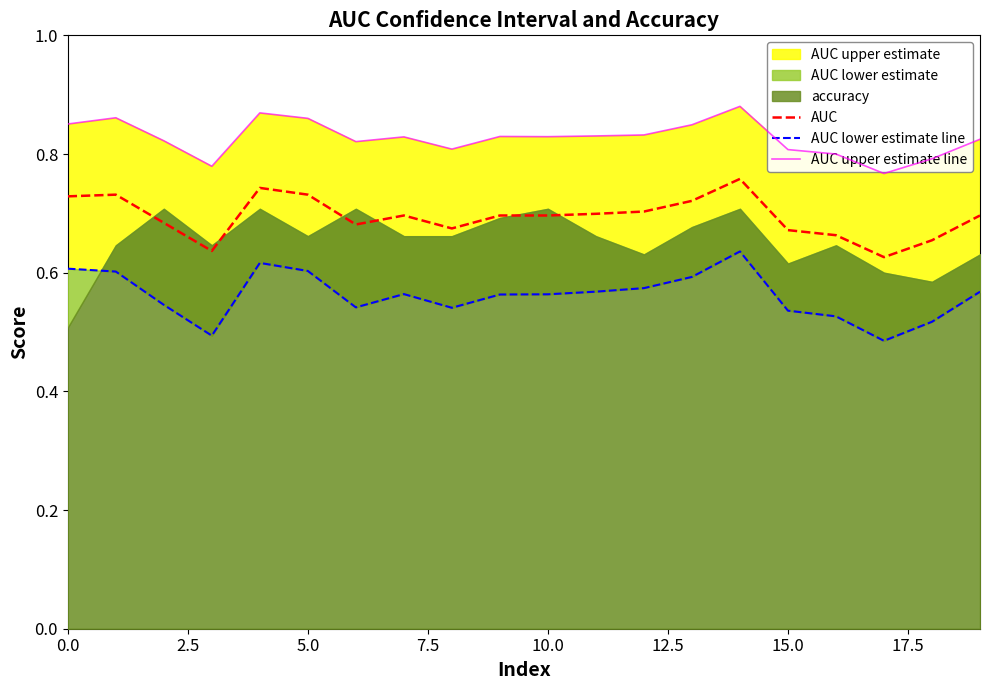

True or false: AUC and AUC upper estimate line intersect in this chart.

False